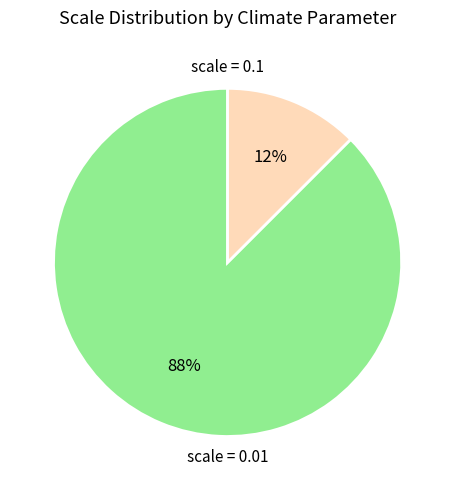

To the nearest percent, what is the average slice percentage?

50%